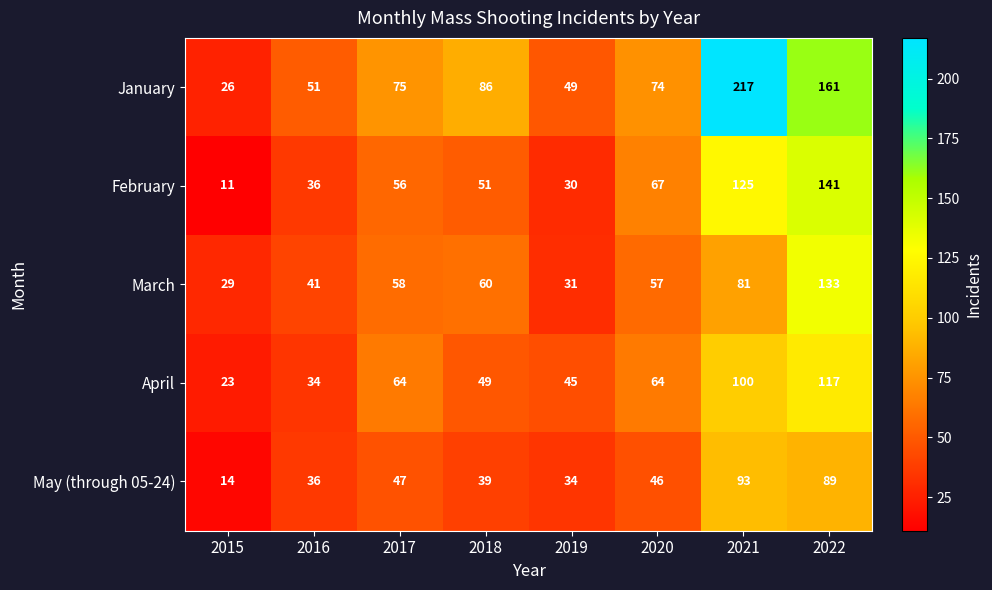

The value of February at 2017 is 56. True or false?

True